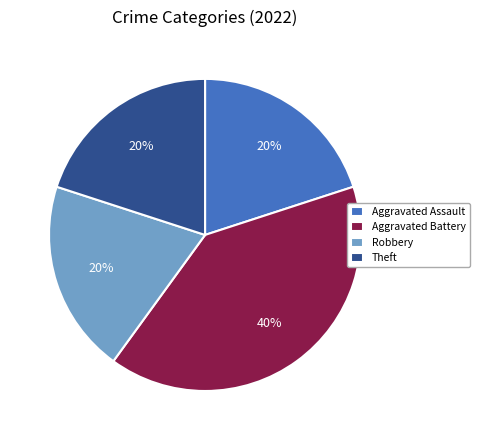

Which slice is the largest?

Aggravated Battery